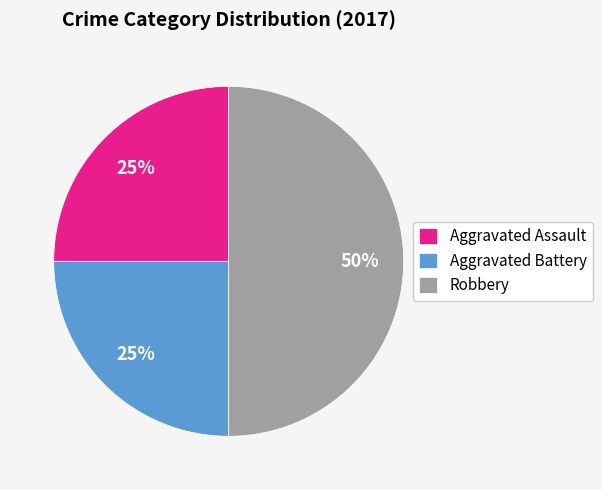

Count the number of slices in the pie.

3